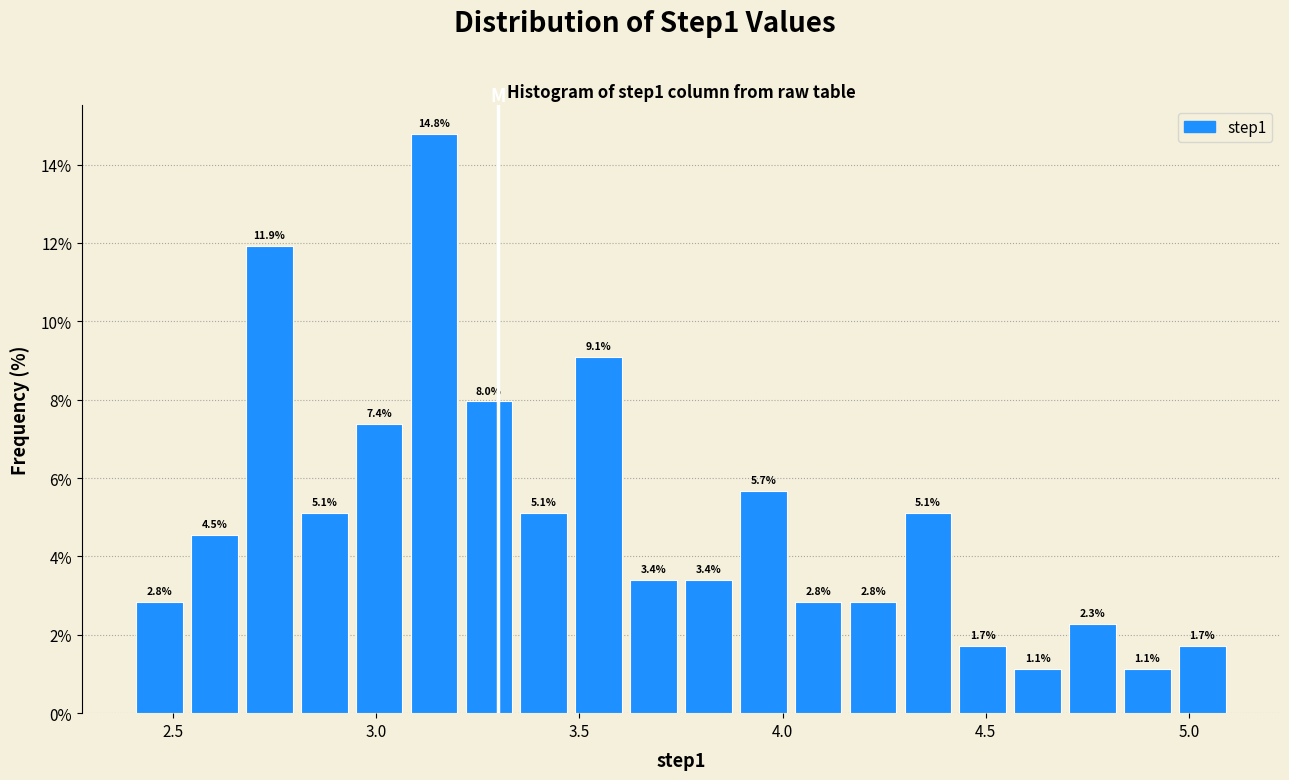

Around what value on the x-axis is the tallest bar? Give the approximate position of its centre, as read against the axis.

3.15